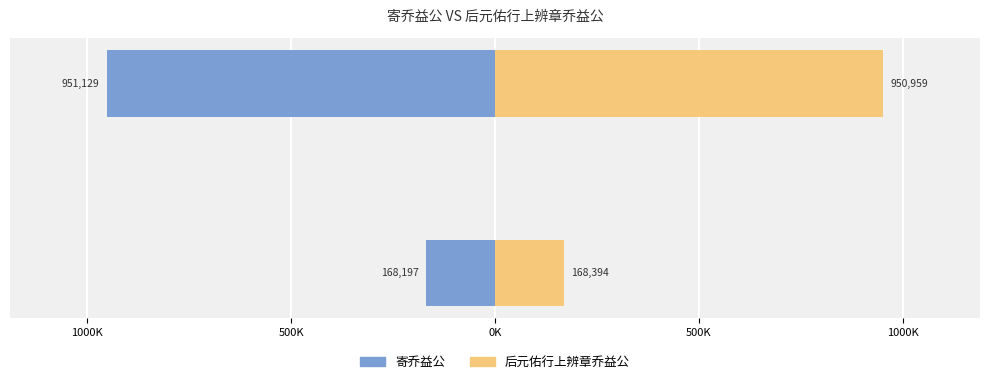

Reading left to right, what are all the values shown in this chart?

寄乔益公: -168197	-951129
后元佑行上辨章乔益公: 168394	950959